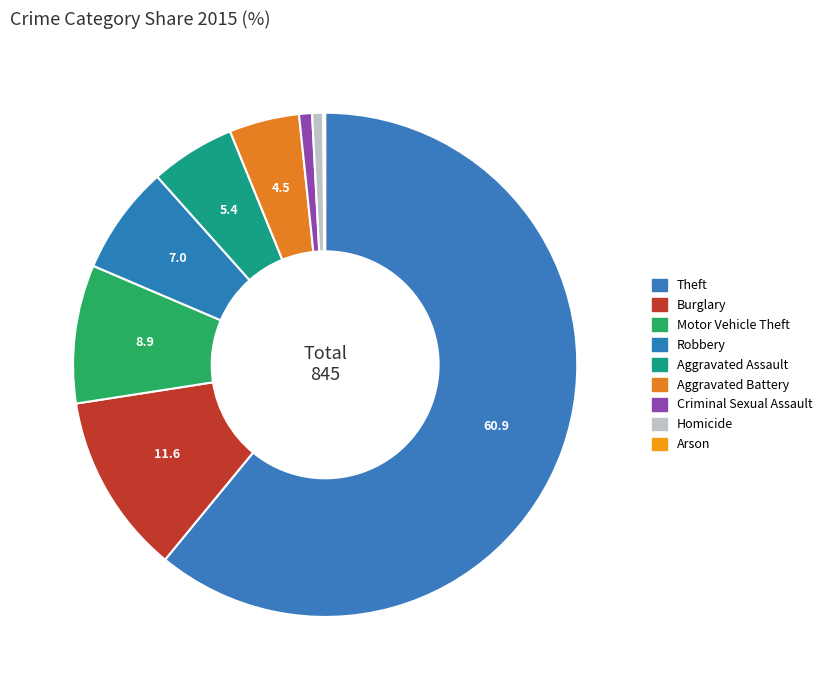

What is the largest slice in the pie chart?

Theft